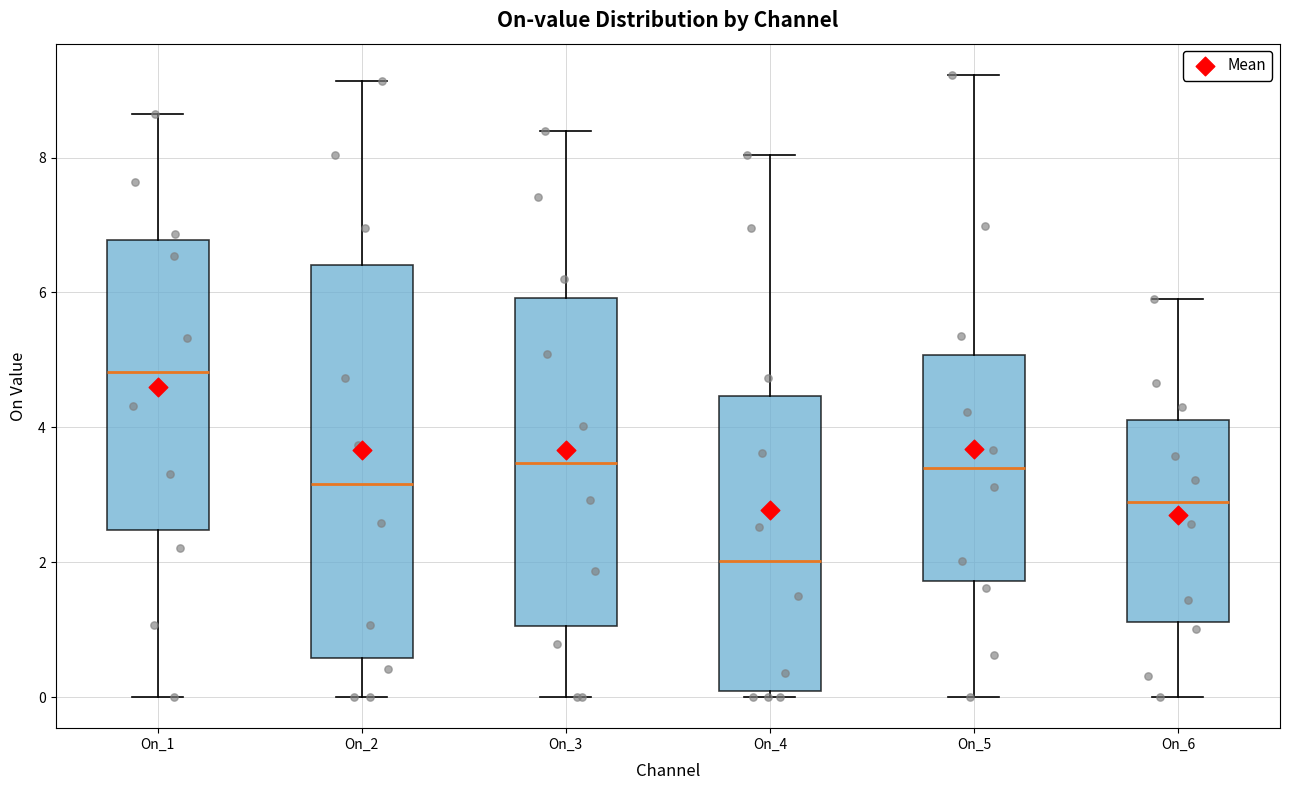

Which box is the tallest, from its lower edge to its upper edge?

On_2